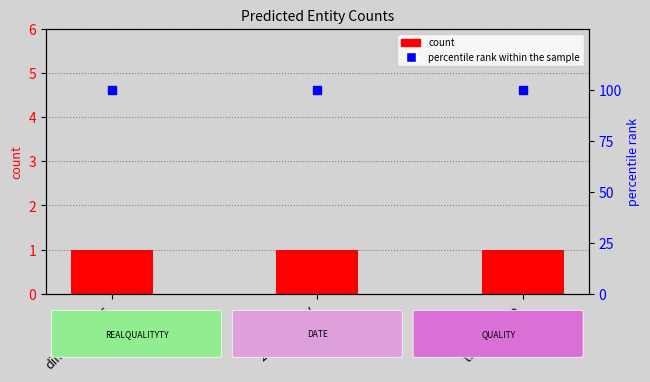

What is the total value across all series at dimensionless?

101